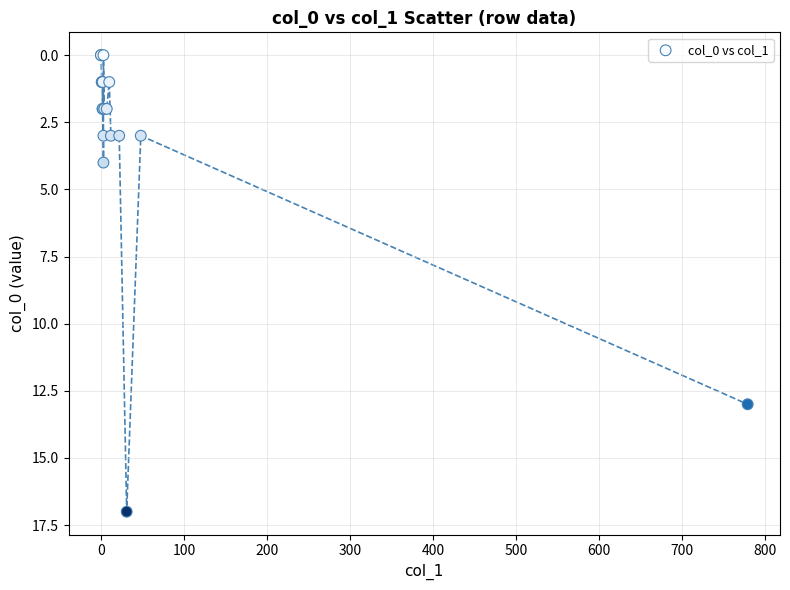

What Y value in the scatter plot is closest to 8?

4